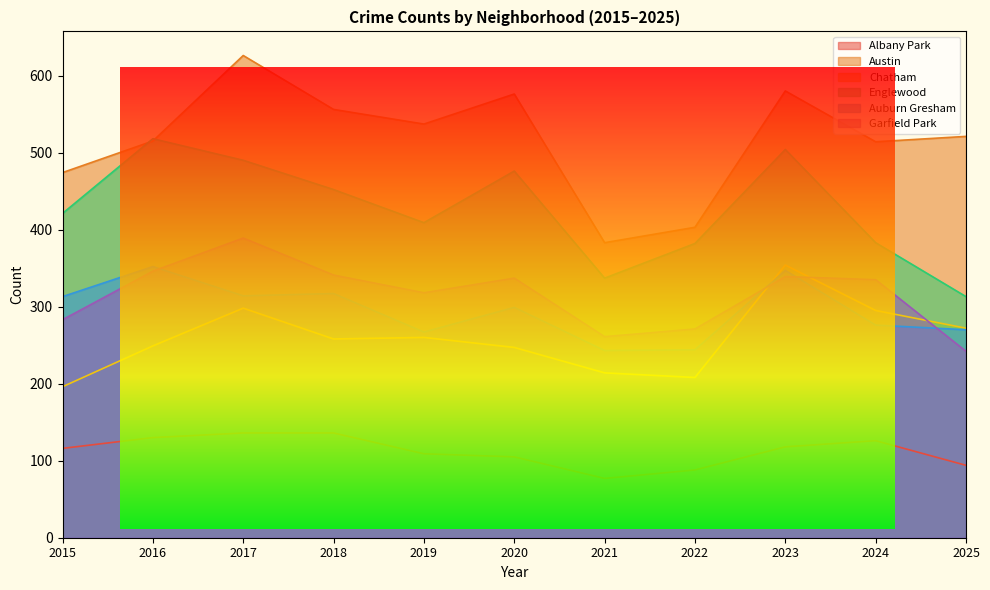

At which category is the sum across all series the highest?

2017